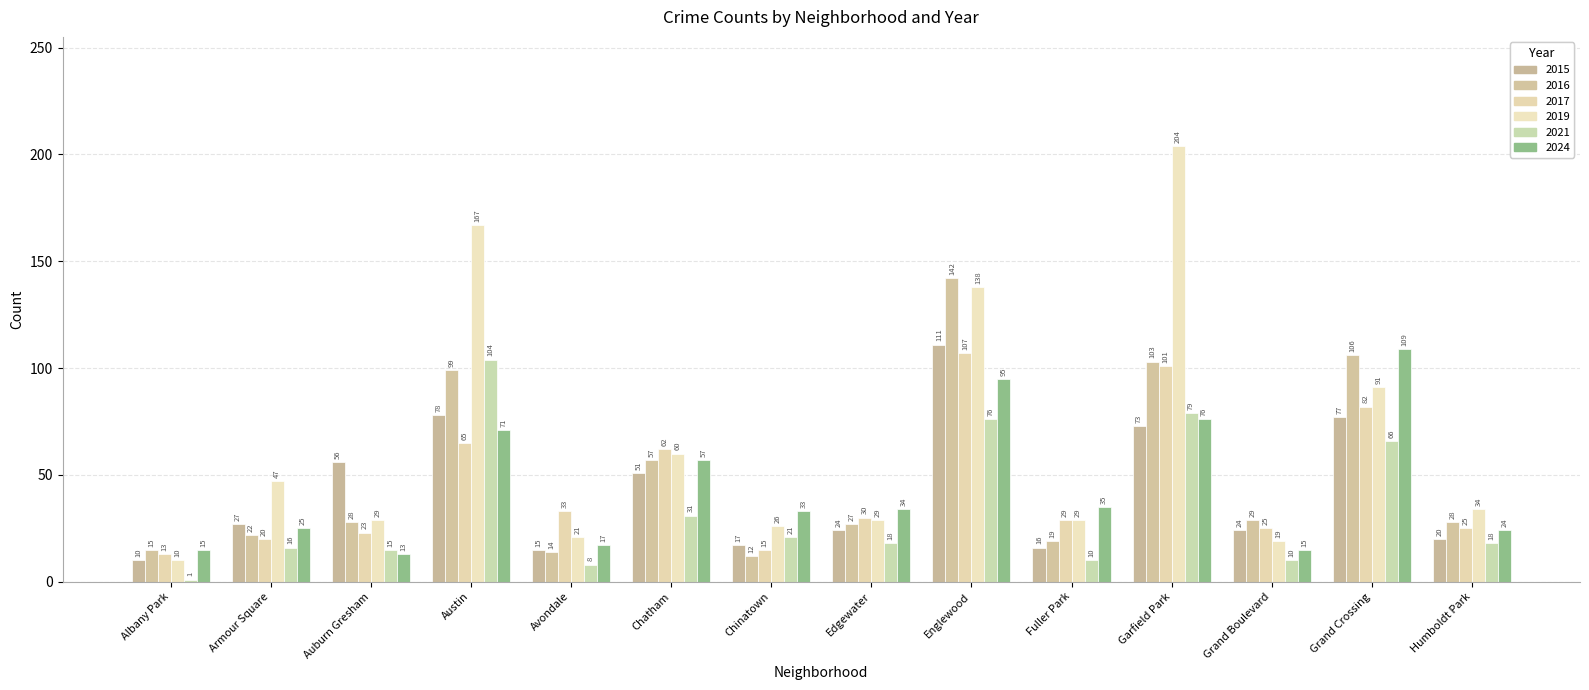

What is the difference between the maximum and minimum values in the 2019 series?

194